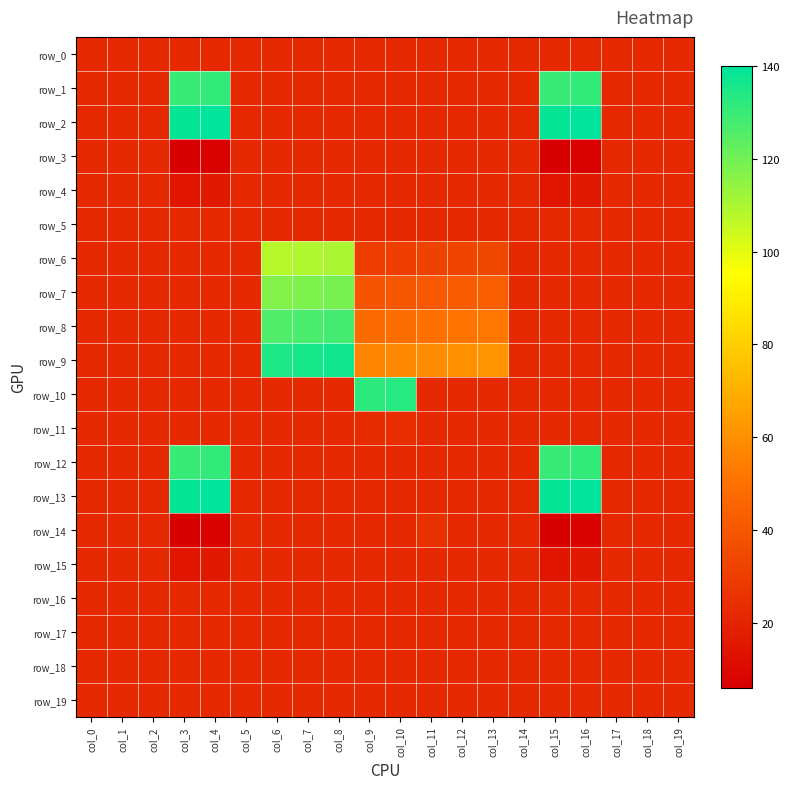

What is the average value of the row_12 series?

44